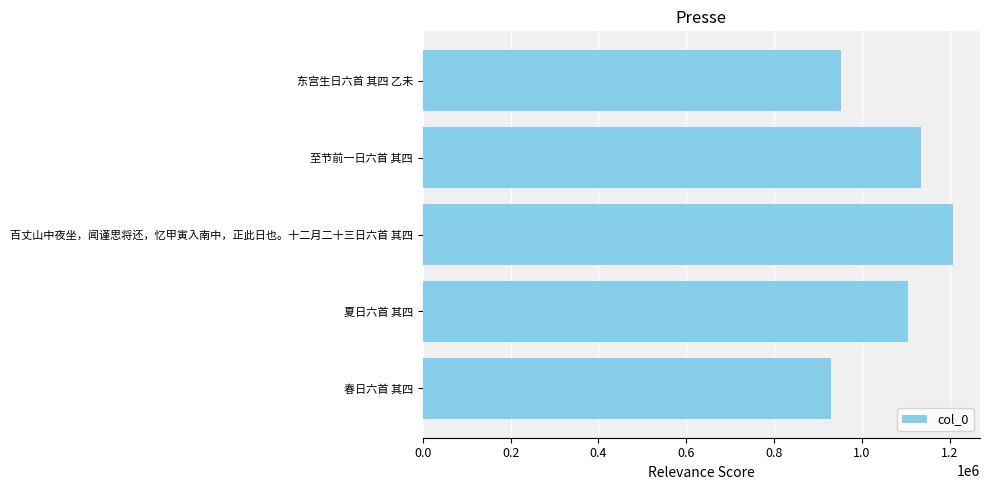

What is the difference between the second highest and minimum values?

204626